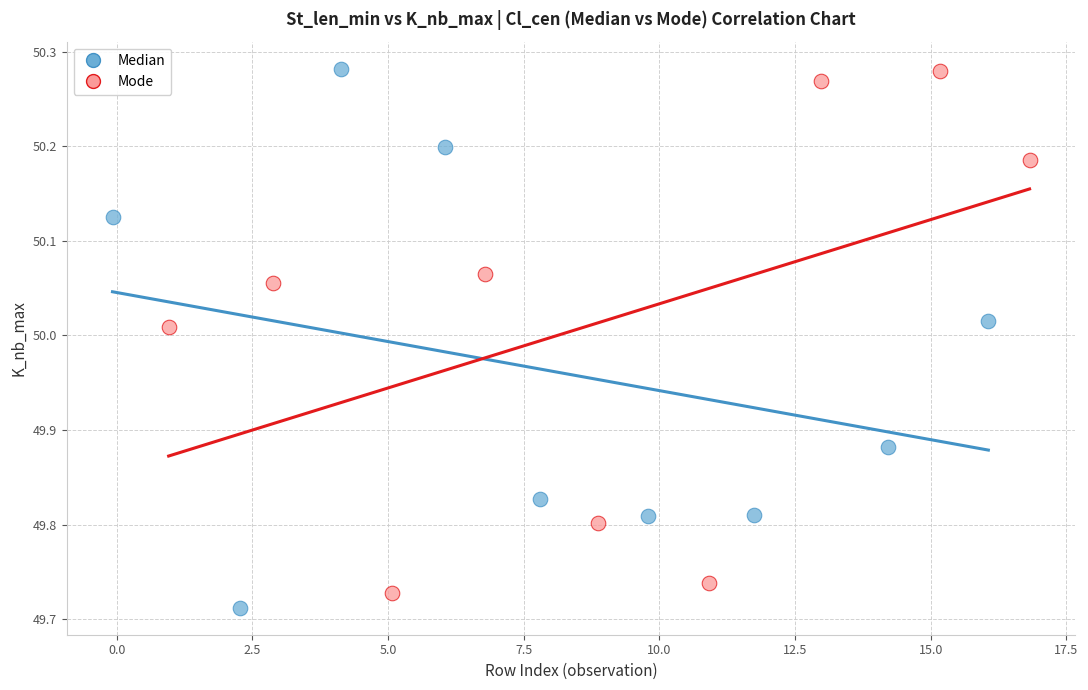

Which series has the widest spread of Y values?

Median